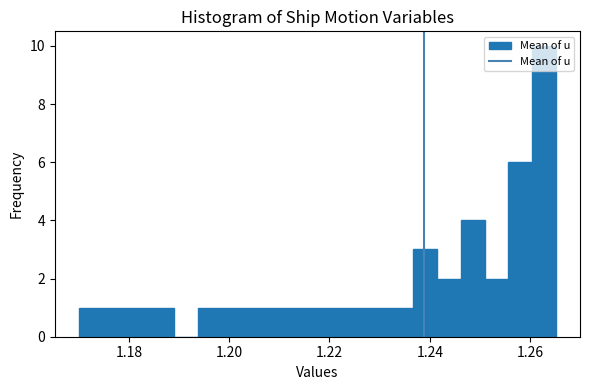

Read against the x-axis, roughly where is the centre of the tallest bar?

1.262